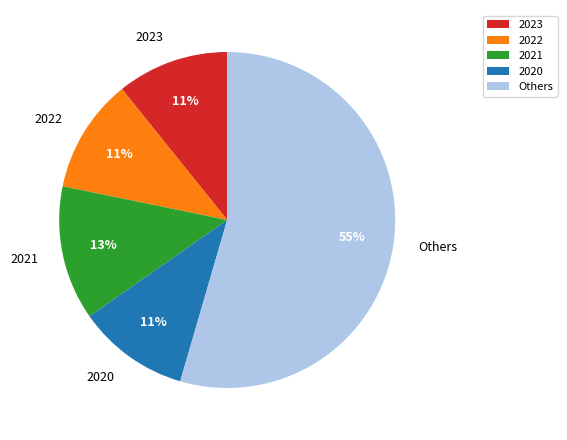

Which slice represents more than half of the pie?

Others